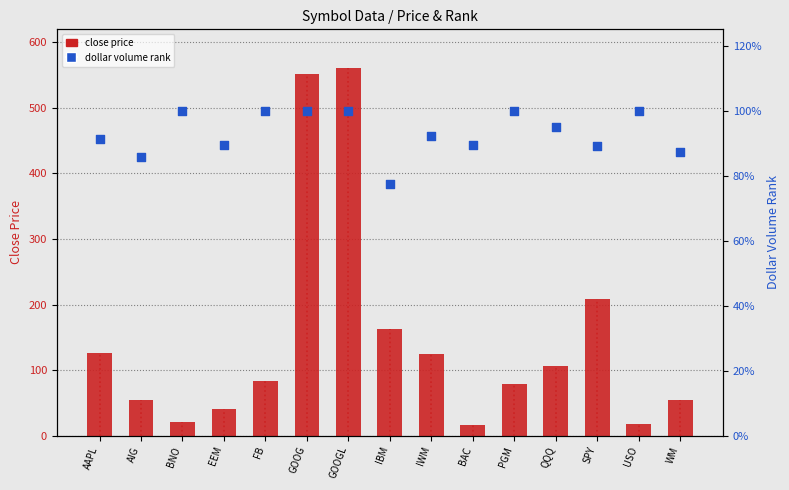

Is the value of close price at USO greater than the value of dollar volume rank at USO?

Yes